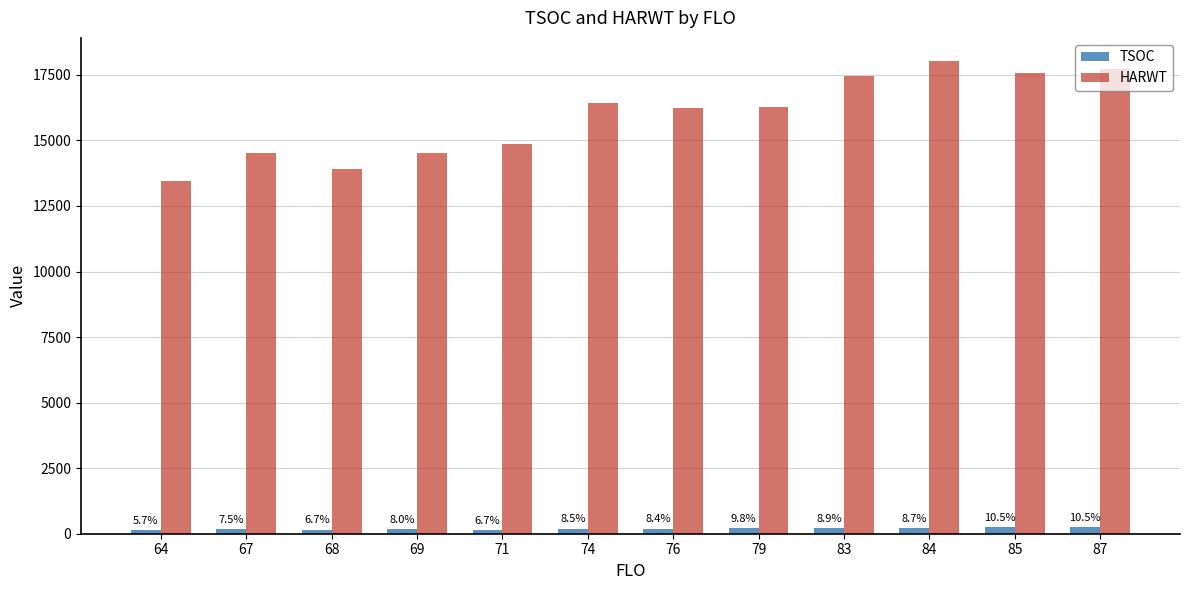

Which series has the largest total across all categories?

HARWT